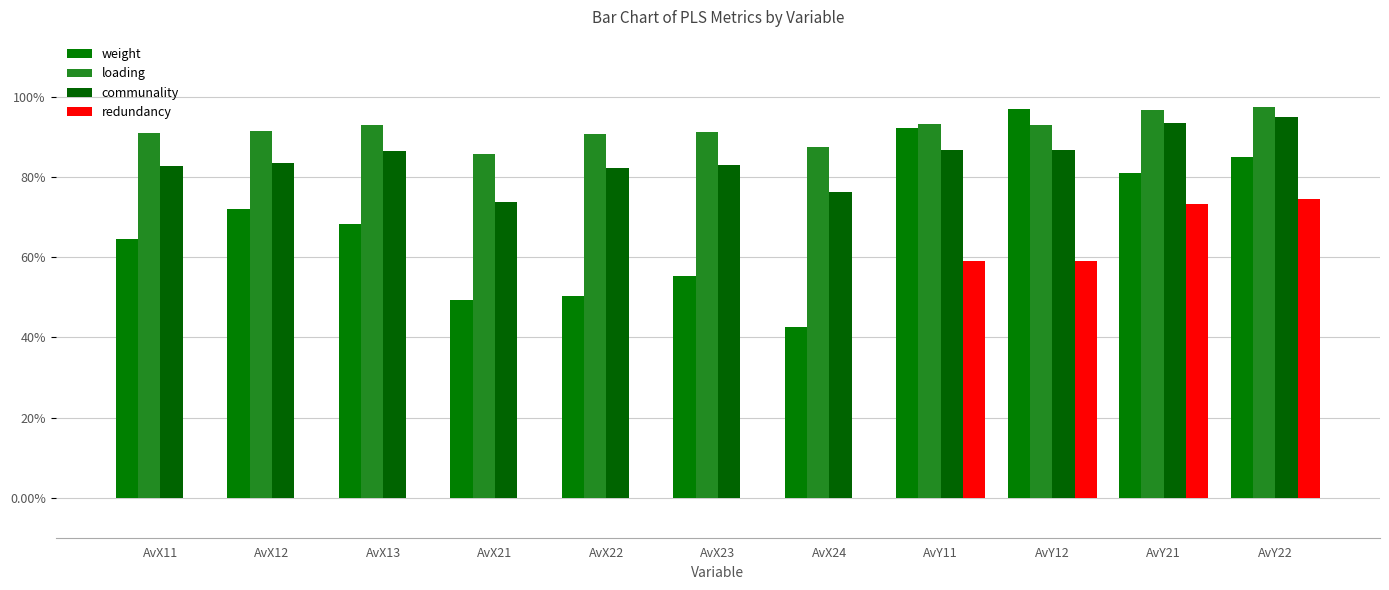

Rank the categories by communality value from lowest to highest.

AvX21, AvX24, AvX22, AvX11, AvX23, AvX12, AvX13, AvY12, AvY11, AvY21, AvY22